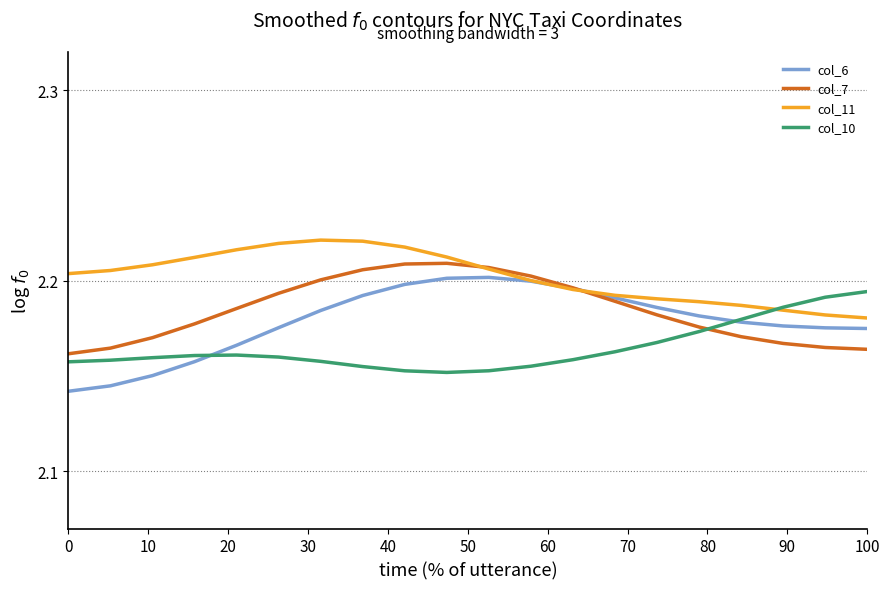

List the series in order of their overall mean, highest first.

col_11, col_7, col_6, col_10